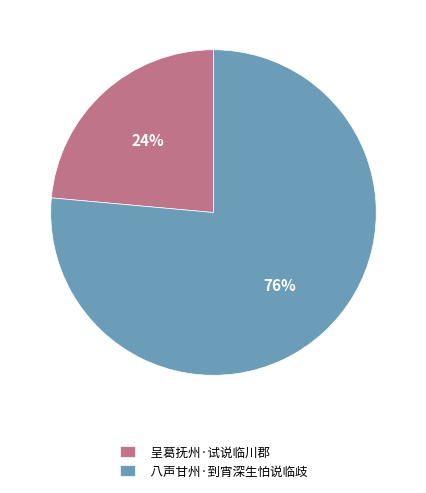

The 八声甘州·到宵深生怕说临歧 slice represents 69% of the pie. True or false?

False